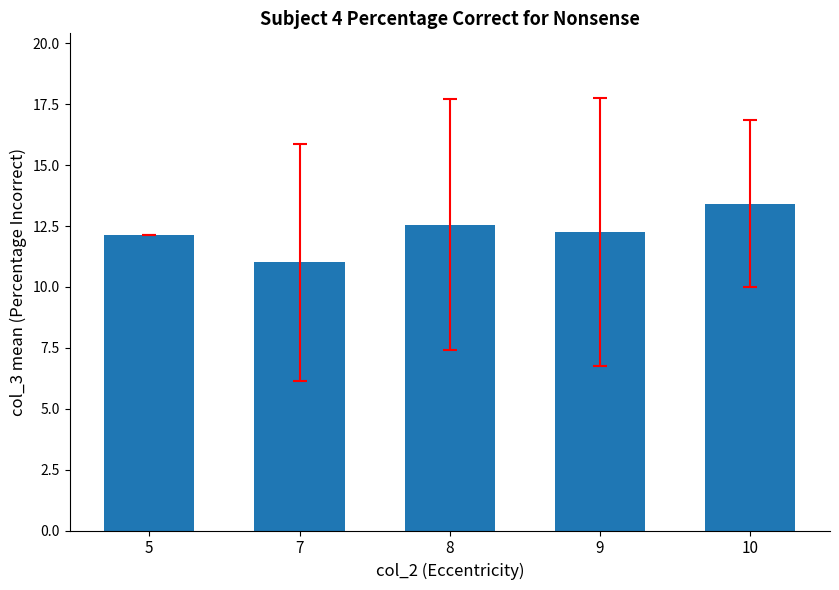

Count the number of categories in the chart.

5